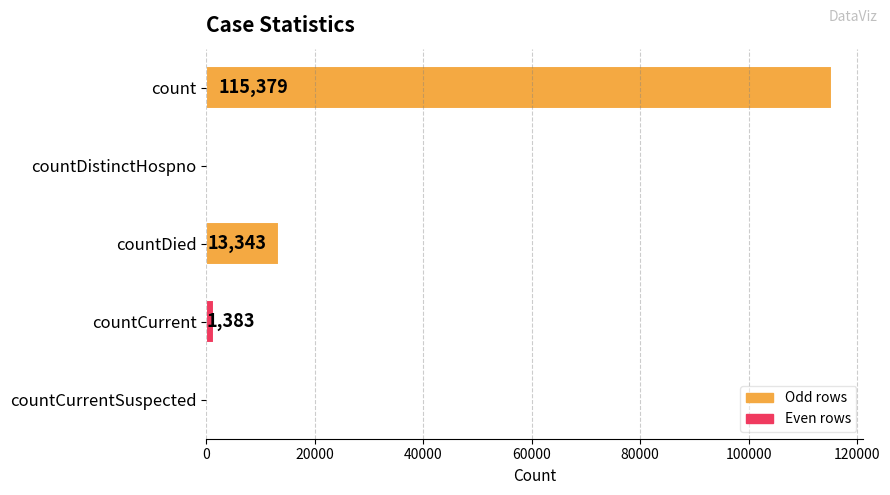

Reading top to bottom, extract all data points from this chart.

count=115379	countDistinctHospno=0	countDied=13343	countCurrent=1383	countCurrentSuspected=0